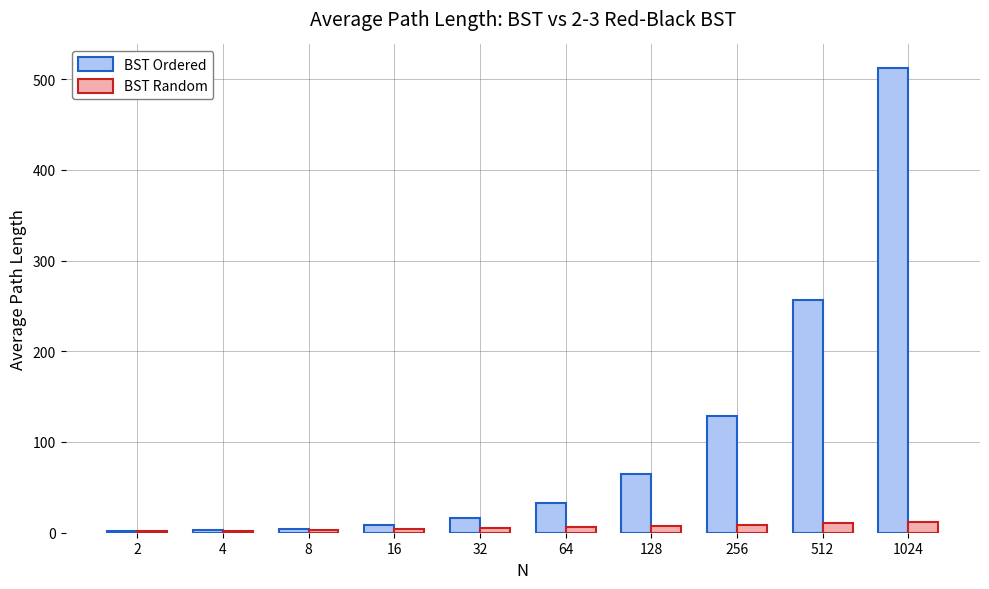

What is the sum of all BST Ordered values?

1028.0